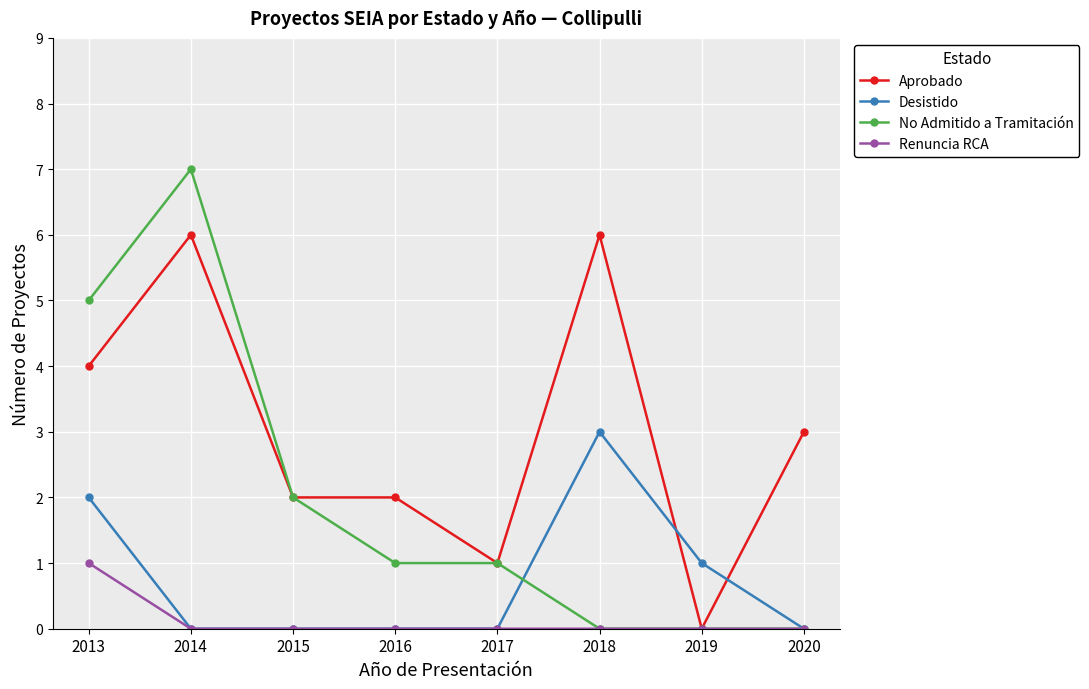

At which category does Aprobado reach its first local peak?

2014